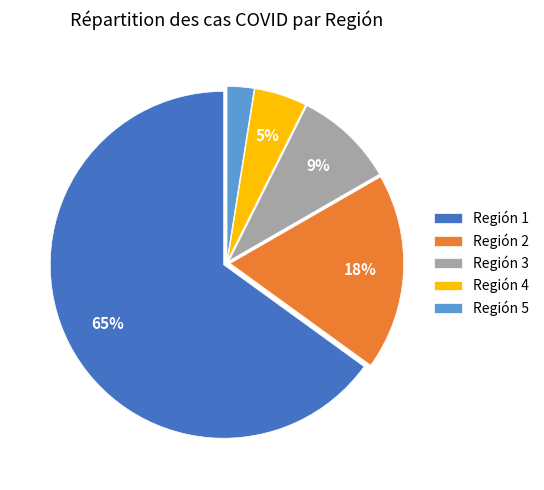

What percentage is the Región 5 slice, to the nearest percent?

3%